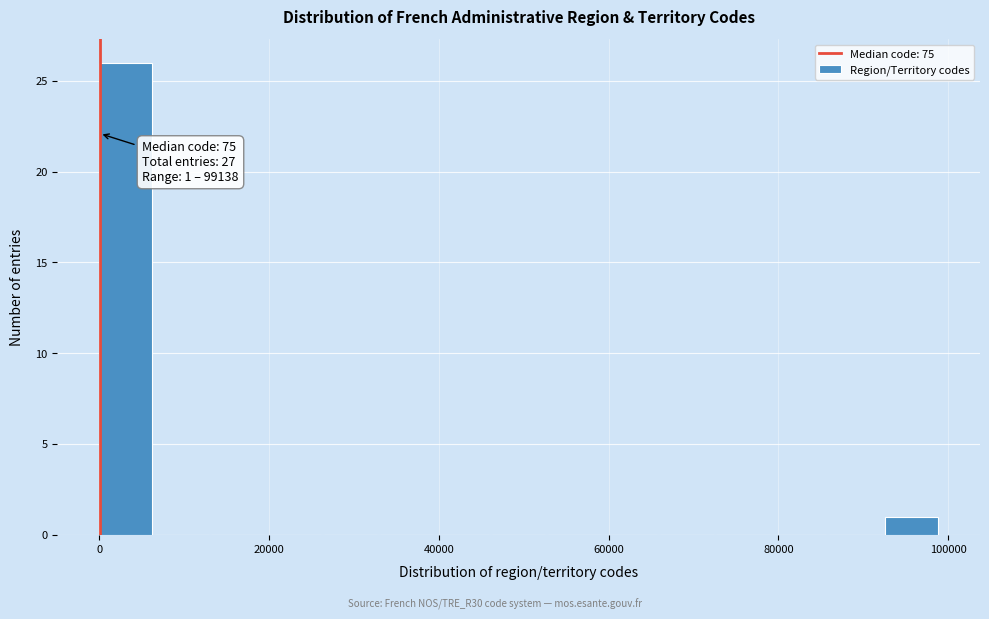

Read against the x-axis, roughly where is the centre of the tallest bar?

4000